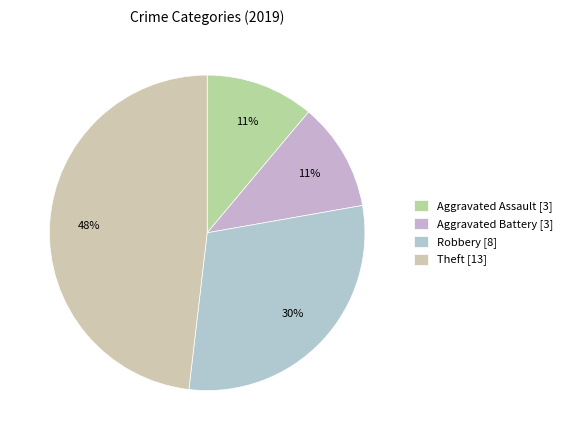

The Aggravated Assault slice represents 2% of the pie. True or false?

False